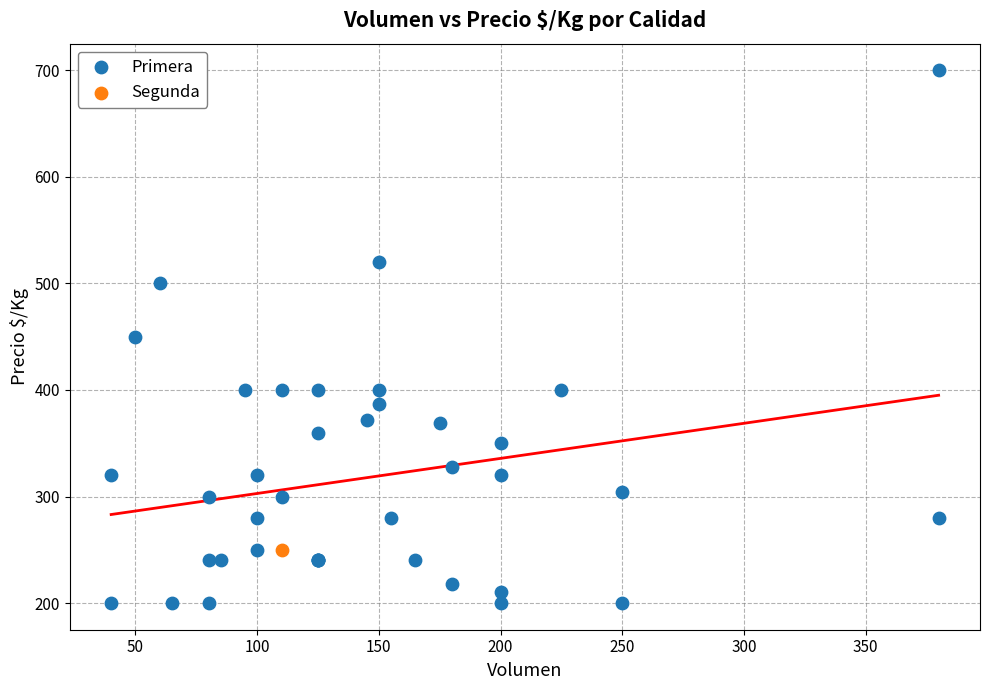

What are all the series names shown in the legend?

Primera, Segunda